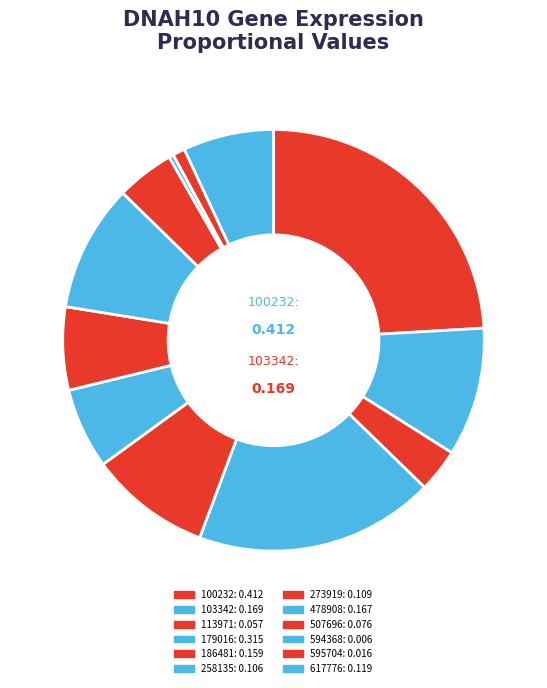

Which category has the smallest portion of the pie?

594368